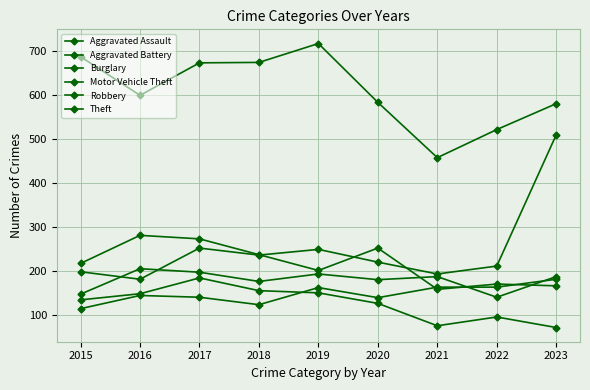

How many categories are shown in the chart?

9